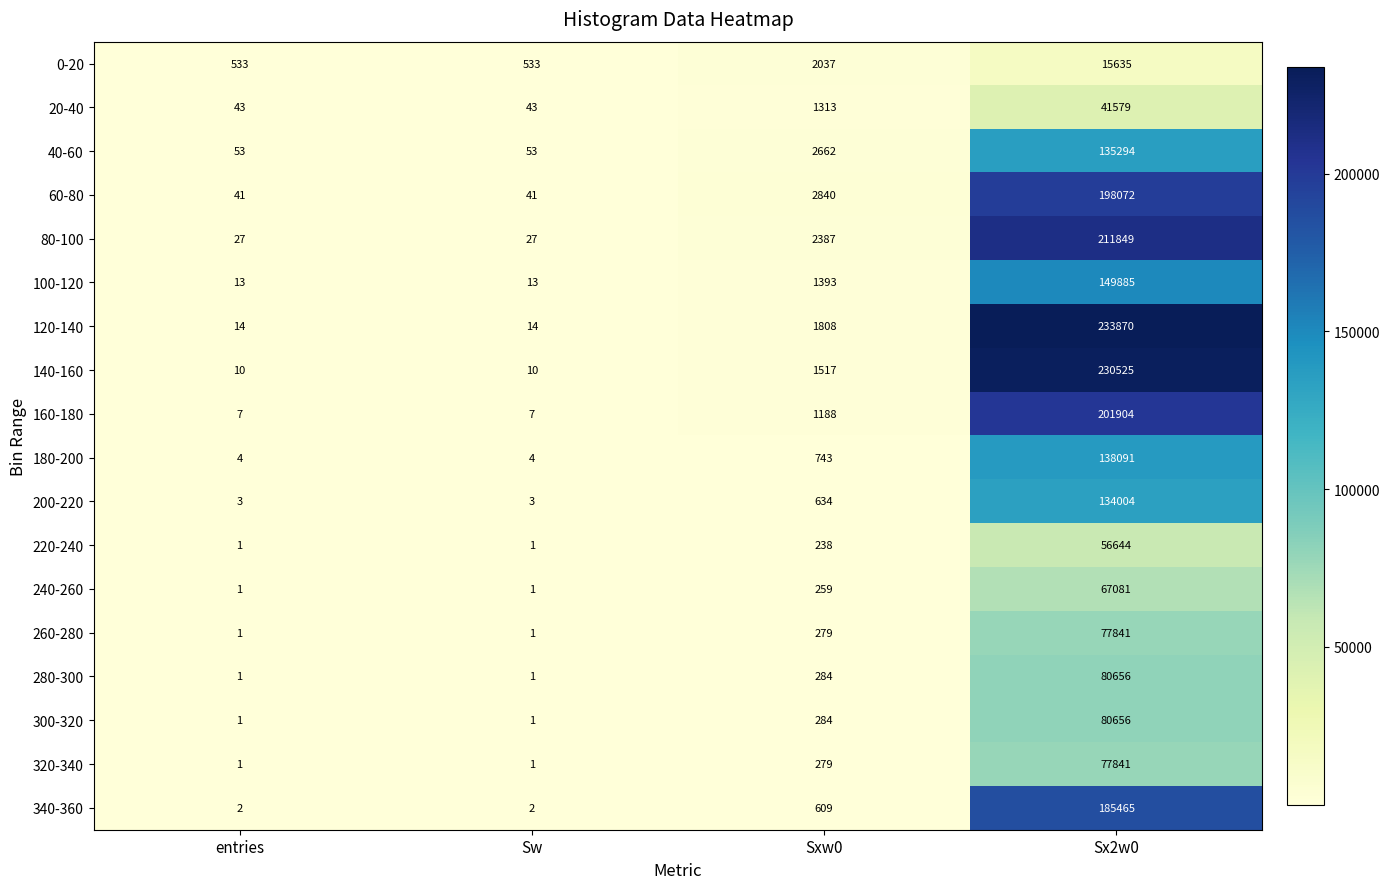

What is the minimum value shown in the chart?

1